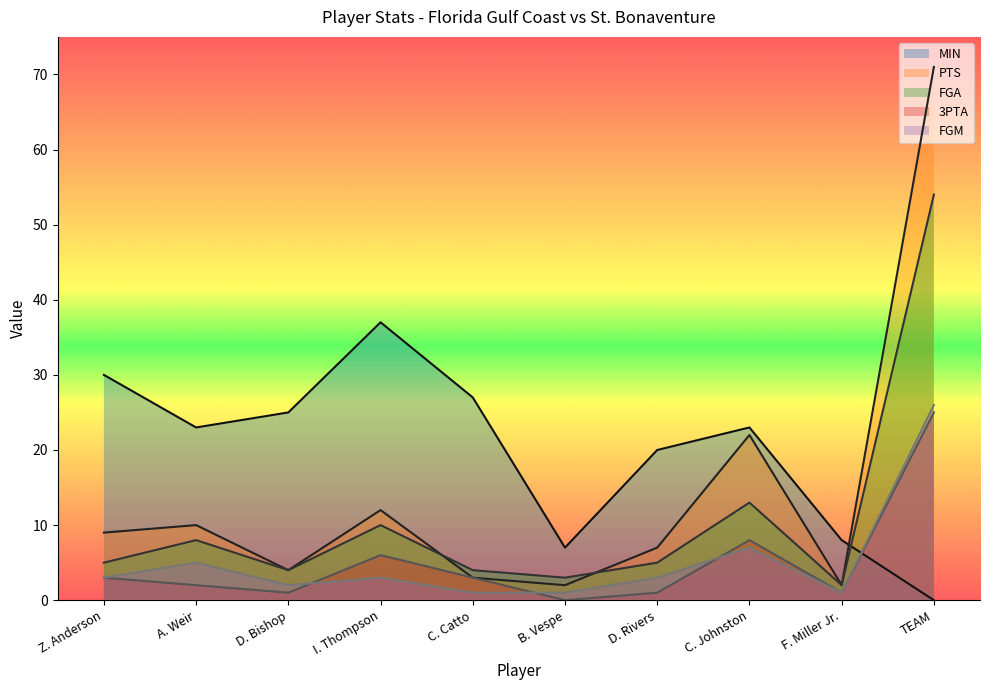

Rank the series by their maximum value, from lowest to highest.

3PTA, FGM, MIN, FGA, PTS